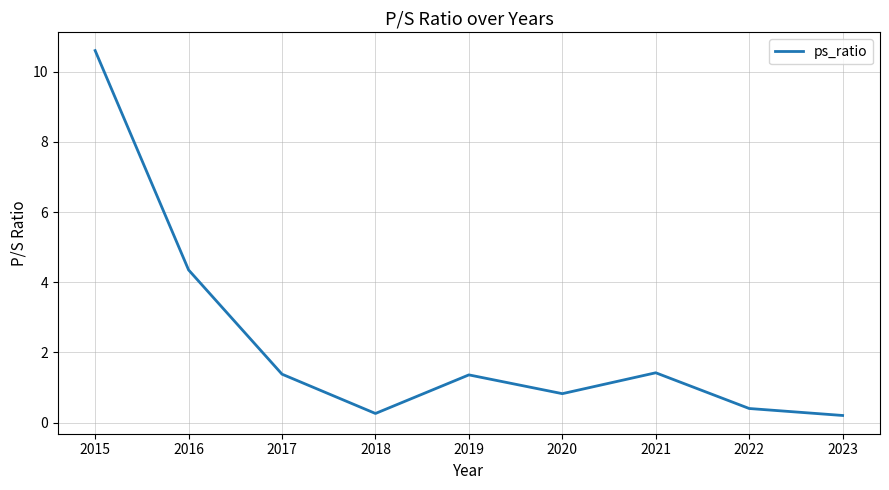

What is the average value?

2.3